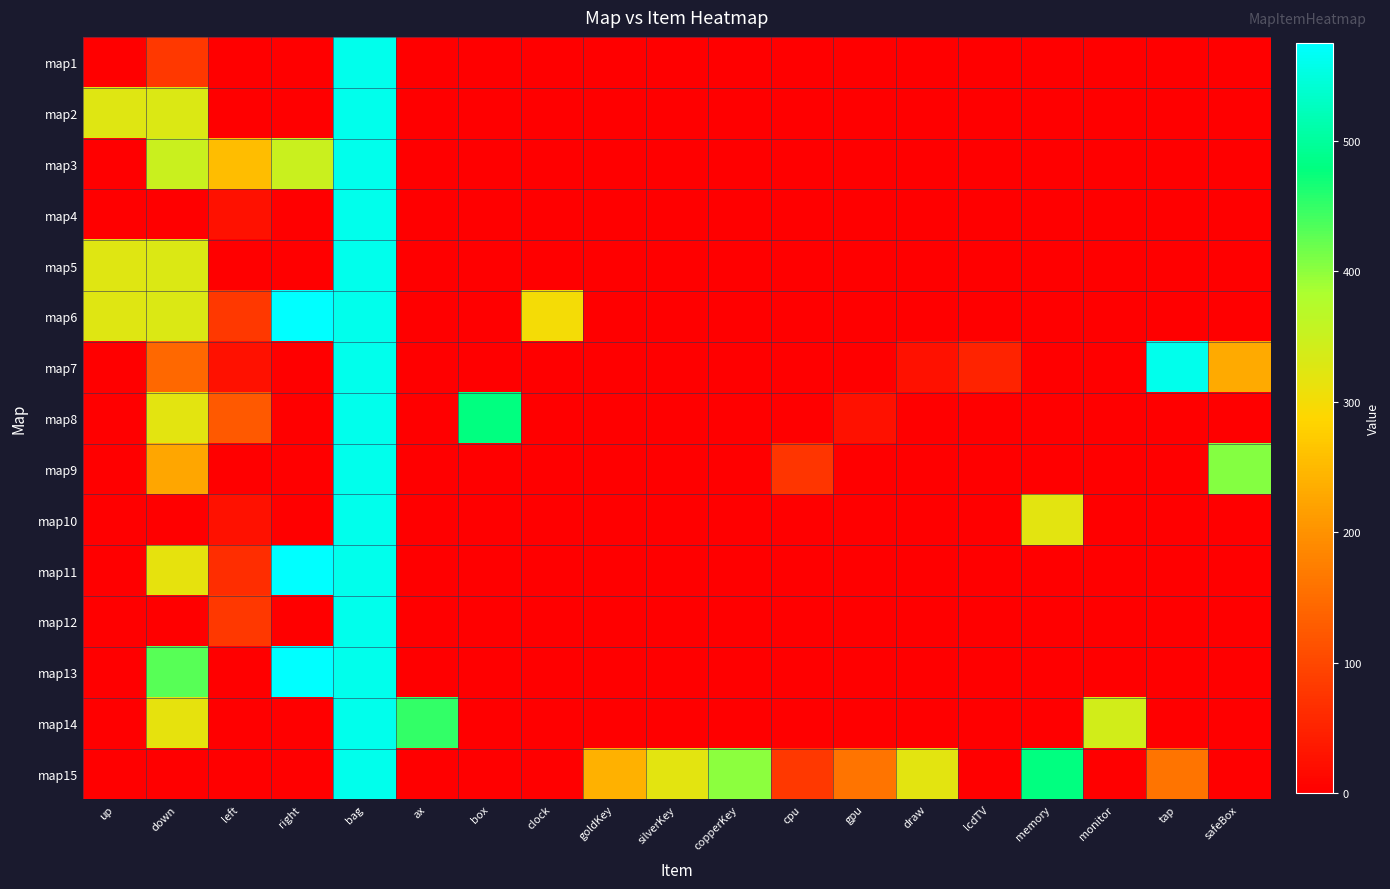

Reading left to right, transcribe all the data shown in this chart.

map1: up=0	down=80	left=0	right=0	bag=560	ax=0	box=0	clock=0	goldKey=0	silverKey=0	copperKey=0	cpu=0	gpu=0	draw=0	lcdTV=0	memory=0	monitor=0	tap=0	safeBox=0
map2: up=325	down=330	left=0	right=0	bag=560	ax=0	box=0	clock=0	goldKey=0	silverKey=0	copperKey=0	cpu=0	gpu=0	draw=0	lcdTV=0	memory=0	monitor=0	tap=0	safeBox=0
map3: up=0	down=350	left=255	right=350	bag=560	ax=0	box=0	clock=0	goldKey=0	silverKey=0	copperKey=0	cpu=0	gpu=0	draw=0	lcdTV=0	memory=0	monitor=0	tap=0	safeBox=0
map4: up=0	down=0	left=25	right=0	bag=560	ax=0	box=0	clock=0	goldKey=0	silverKey=0	copperKey=0	cpu=0	gpu=0	draw=0	lcdTV=0	memory=0	monitor=0	tap=0	safeBox=0
map5: up=325	down=330	left=0	right=0	bag=560	ax=0	box=0	clock=0	goldKey=0	silverKey=0	copperKey=0	cpu=0	gpu=0	draw=0	lcdTV=0	memory=0	monitor=0	tap=0	safeBox=0
map6: up=325	down=330	left=80	right=575	bag=560	ax=0	box=0	clock=300	goldKey=0	silverKey=0	copperKey=0	cpu=0	gpu=0	draw=0	lcdTV=0	memory=0	monitor=0	tap=0	safeBox=0
map7: up=0	down=145	left=25	right=0	bag=560	ax=0	box=0	clock=0	goldKey=0	silverKey=0	copperKey=0	cpu=0	gpu=0	draw=25	lcdTV=50	memory=0	monitor=0	tap=560	safeBox=230
map8: up=0	down=320	left=125	right=0	bag=560	ax=0	box=480	clock=0	goldKey=0	silverKey=0	copperKey=0	cpu=0	gpu=25	draw=0	lcdTV=0	memory=0	monitor=0	tap=0	safeBox=0
map9: up=0	down=225	left=0	right=0	bag=560	ax=0	box=0	clock=0	goldKey=0	silverKey=0	copperKey=0	cpu=75	gpu=0	draw=0	lcdTV=0	memory=0	monitor=0	tap=0	safeBox=405
map10: up=0	down=0	left=25	right=0	bag=560	ax=0	box=0	clock=0	goldKey=0	silverKey=0	copperKey=0	cpu=0	gpu=0	draw=0	lcdTV=0	memory=320	monitor=0	tap=0	safeBox=0
map11: up=0	down=315	left=65	right=575	bag=560	ax=0	box=0	clock=0	goldKey=0	silverKey=0	copperKey=0	cpu=0	gpu=0	draw=0	lcdTV=0	memory=0	monitor=0	tap=0	safeBox=0
map12: up=0	down=0	left=80	right=0	bag=560	ax=0	box=0	clock=0	goldKey=0	silverKey=0	copperKey=0	cpu=0	gpu=0	draw=0	lcdTV=0	memory=0	monitor=0	tap=0	safeBox=0
map13: up=0	down=430	left=0	right=575	bag=560	ax=0	box=0	clock=0	goldKey=0	silverKey=0	copperKey=0	cpu=0	gpu=0	draw=0	lcdTV=0	memory=0	monitor=0	tap=0	safeBox=0
map14: up=0	down=315	left=0	right=0	bag=560	ax=450	box=0	clock=0	goldKey=0	silverKey=0	copperKey=0	cpu=0	gpu=0	draw=0	lcdTV=0	memory=0	monitor=340	tap=0	safeBox=0
map15: up=0	down=0	left=0	right=0	bag=560	ax=0	box=0	clock=0	goldKey=240	silverKey=320	copperKey=400	cpu=80	gpu=160	draw=320	lcdTV=0	memory=480	monitor=0	tap=160	safeBox=0